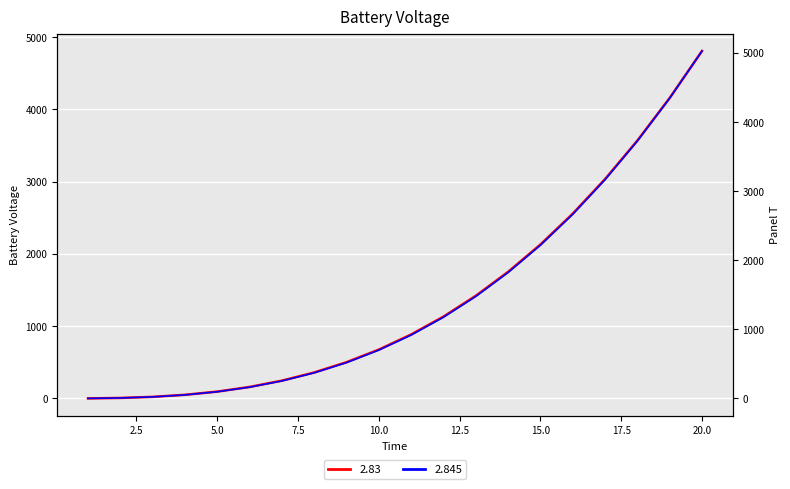

At which label does 2.845 first exceed 917?

11